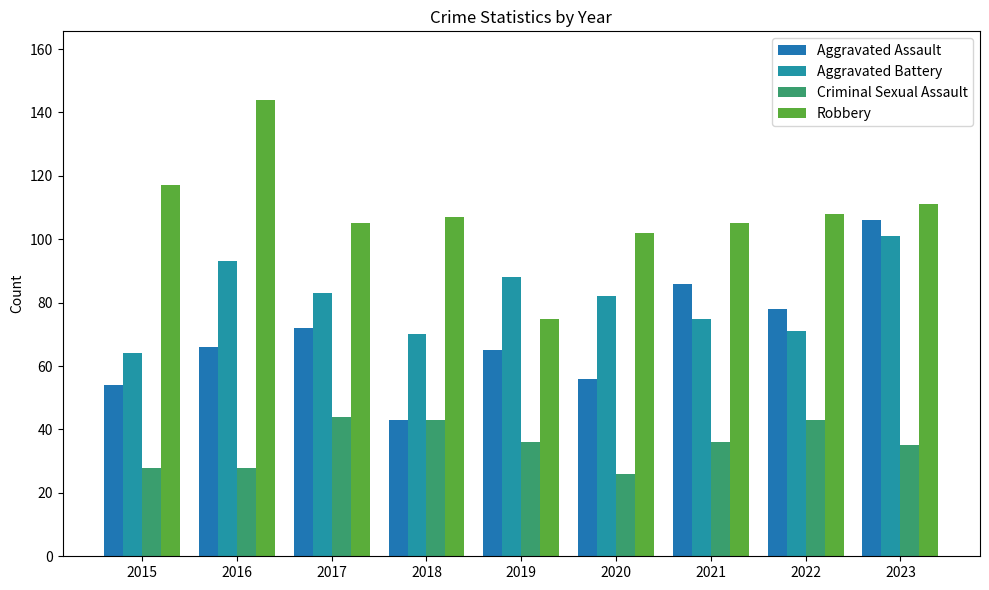

Reading left to right, transcribe all the data shown in this chart.

Aggravated Assault: 54	66	72	43	65	56	86	78	106
Aggravated Battery: 64	93	83	70	88	82	75	71	101
Criminal Sexual Assault: 28	28	44	43	36	26	36	43	35
Robbery: 117	144	105	107	75	102	105	108	111